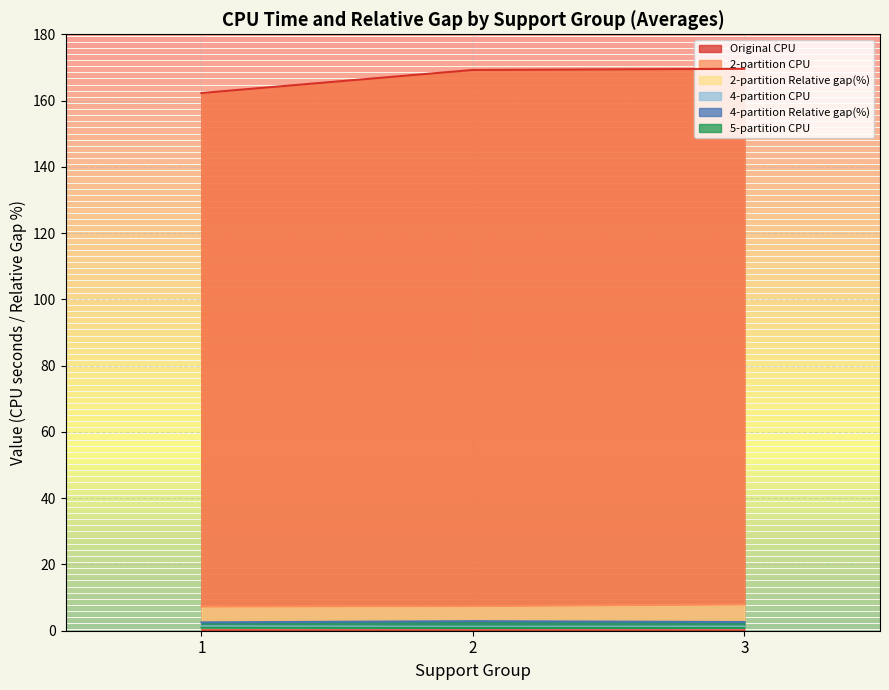

List the series in order of their peak value, lowest first.

5-partition CPU, 2-partition Relative gap(%), 4-partition CPU, 4-partition Relative gap(%), 2-partition CPU, Original CPU